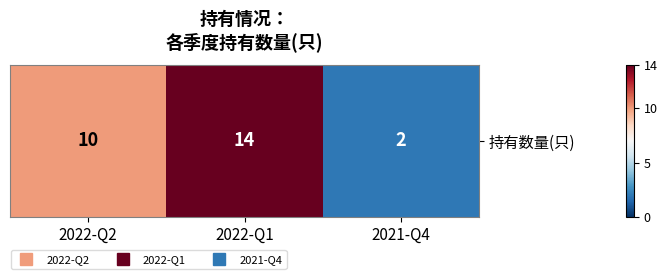

What is the ratio of the value at 2022-Q1 to the value at 2022-Q2?

1.4